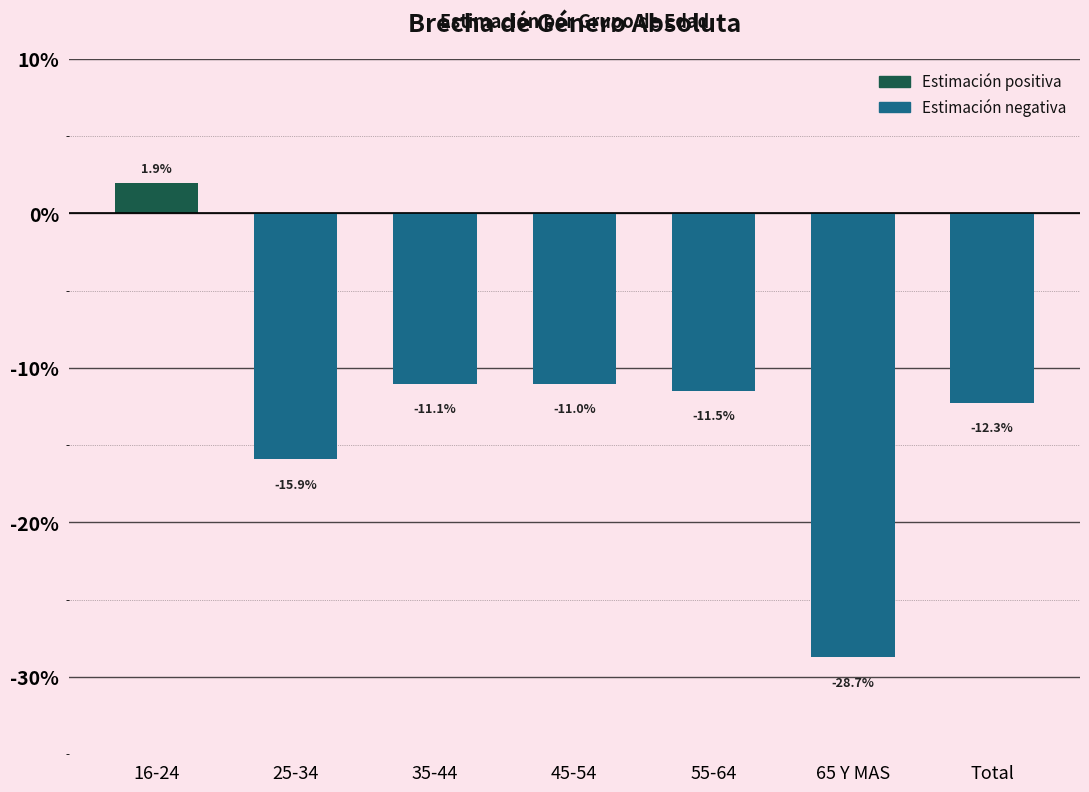

Reading left to right, transcribe all the data shown in this chart.

1.9	-15.9	-11.1	-11.0	-11.5	-28.7	-12.3